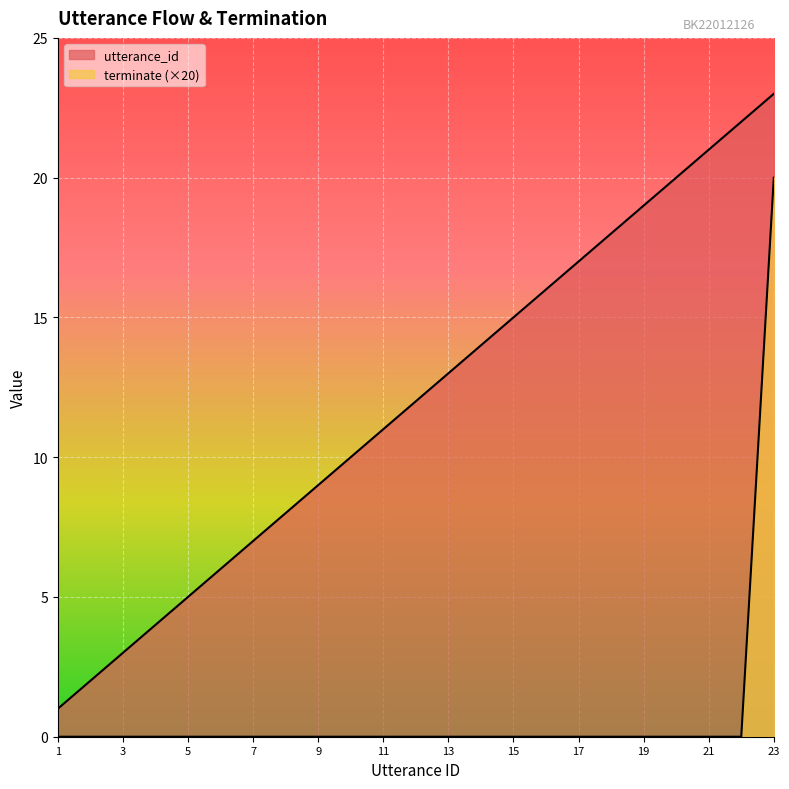

How many values in terminate are above zero?

1